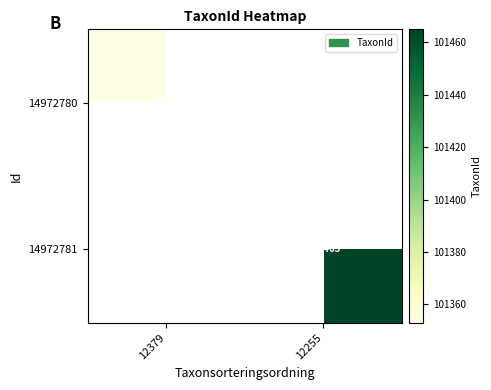

What is the maximum value shown in the chart?

101465.0